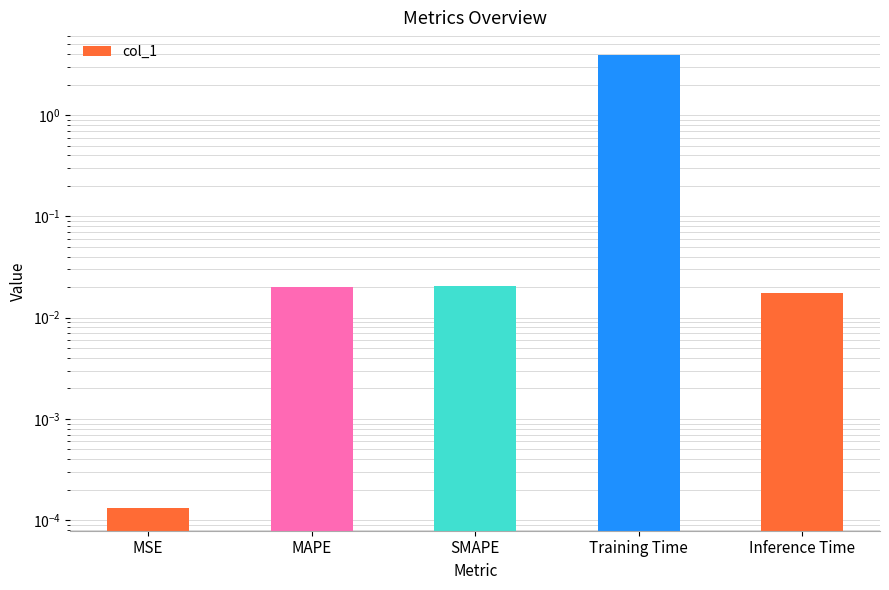

What is the label of the 5th bar from the left?

Inference Time